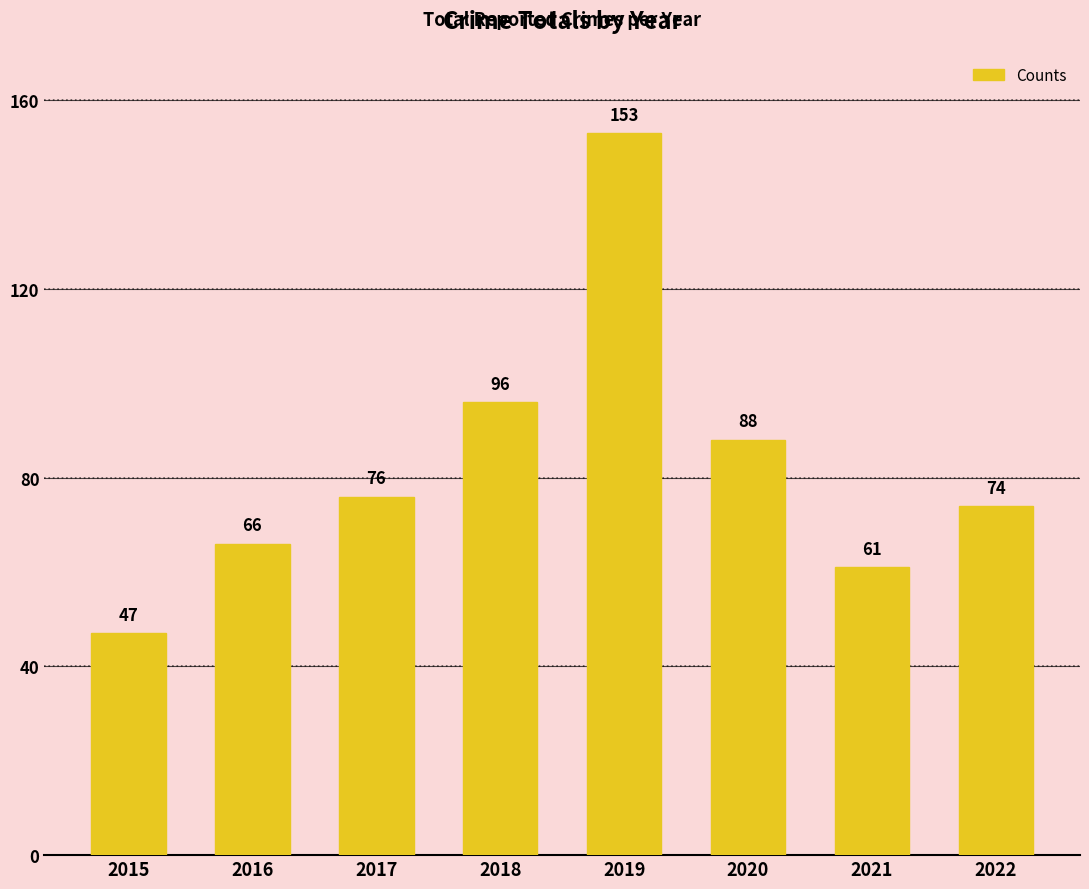

Count the number of categories in the chart.

8